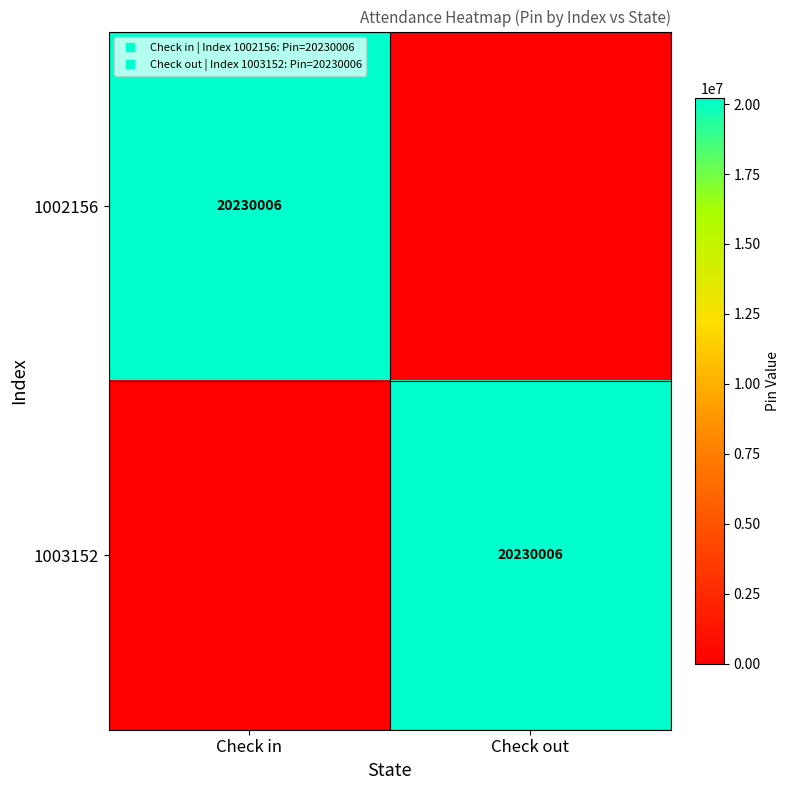

How many series are shown in this chart?

2